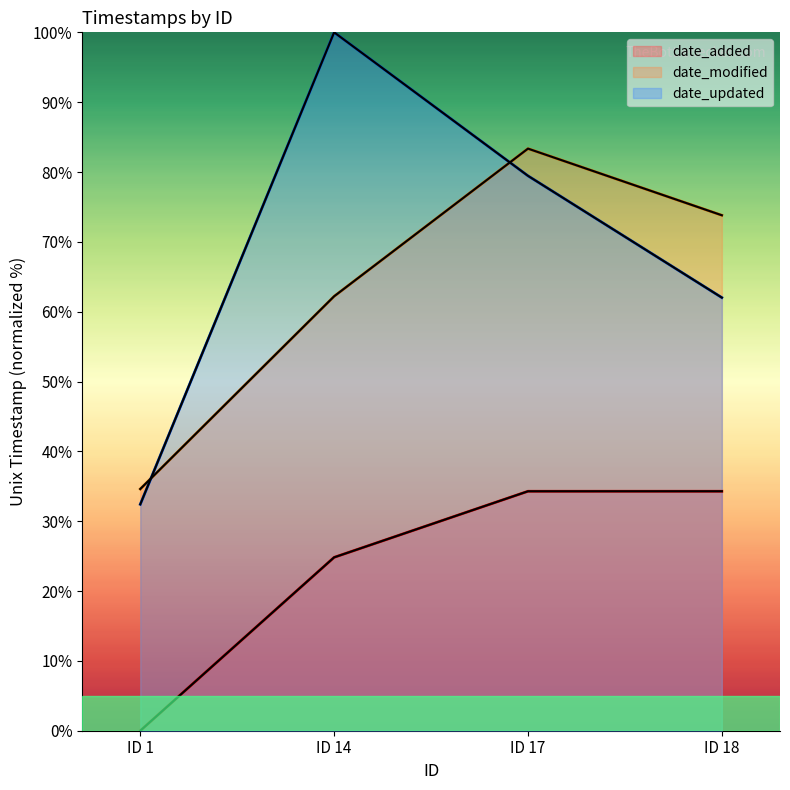

What is the maximum value for date_modified?

83.3